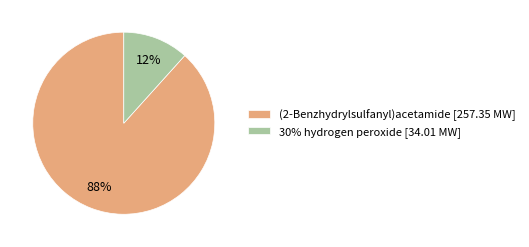

Between 30% hydrogen peroxide [34.01 MW] and (2-Benzhydrylsulfanyl)acetamide [257.35 MW], which is larger?

(2-Benzhydrylsulfanyl)acetamide [257.35 MW]